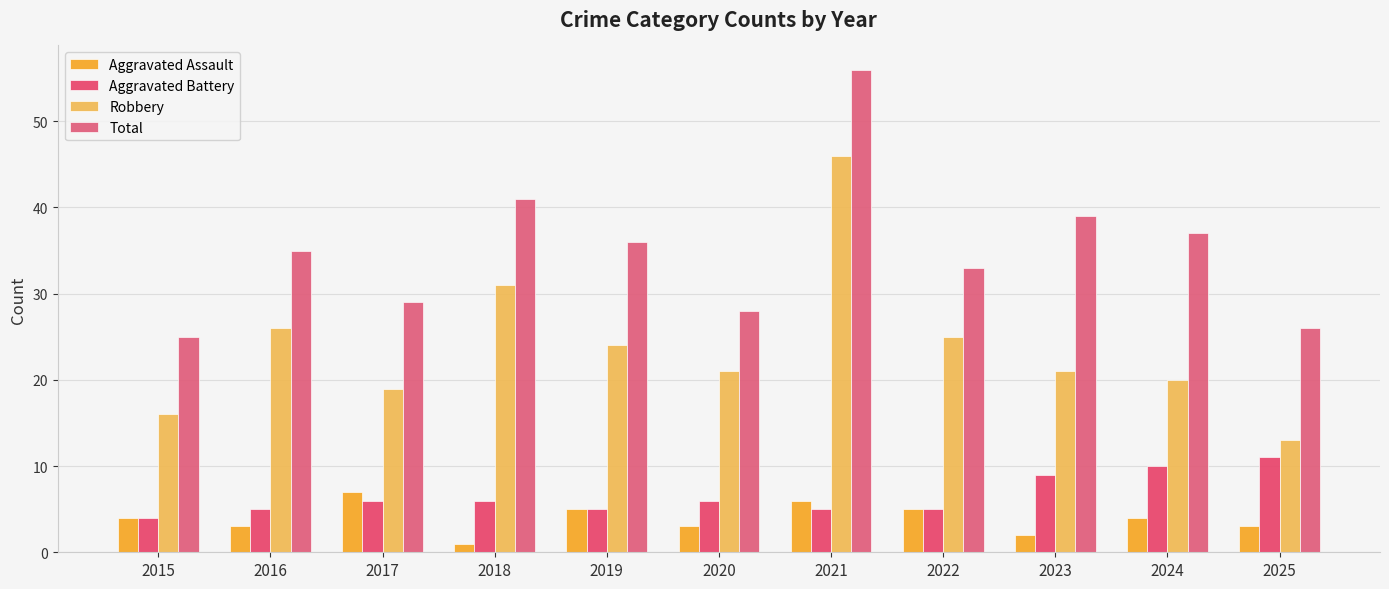

At which label does Aggravated Assault reach its peak?

2017